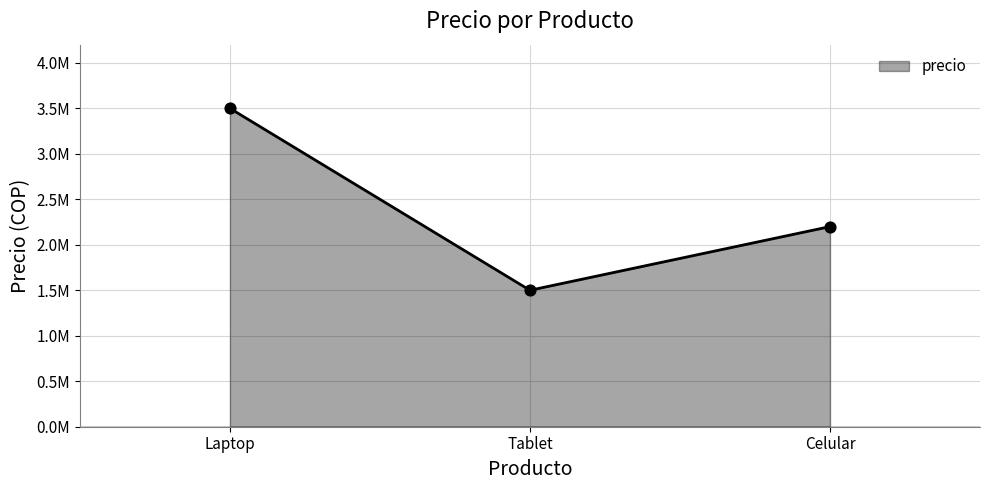

Approximately how many times larger is the value at Celular compared to Tablet?

1.5